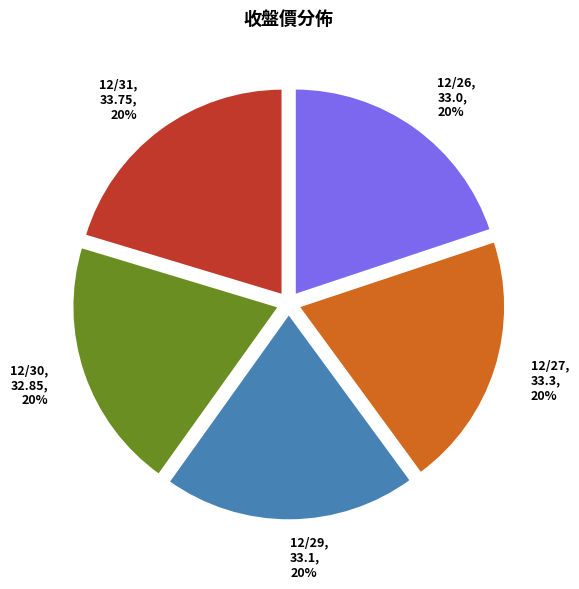

The 12/27 slice represents 20% of the pie. True or false?

True